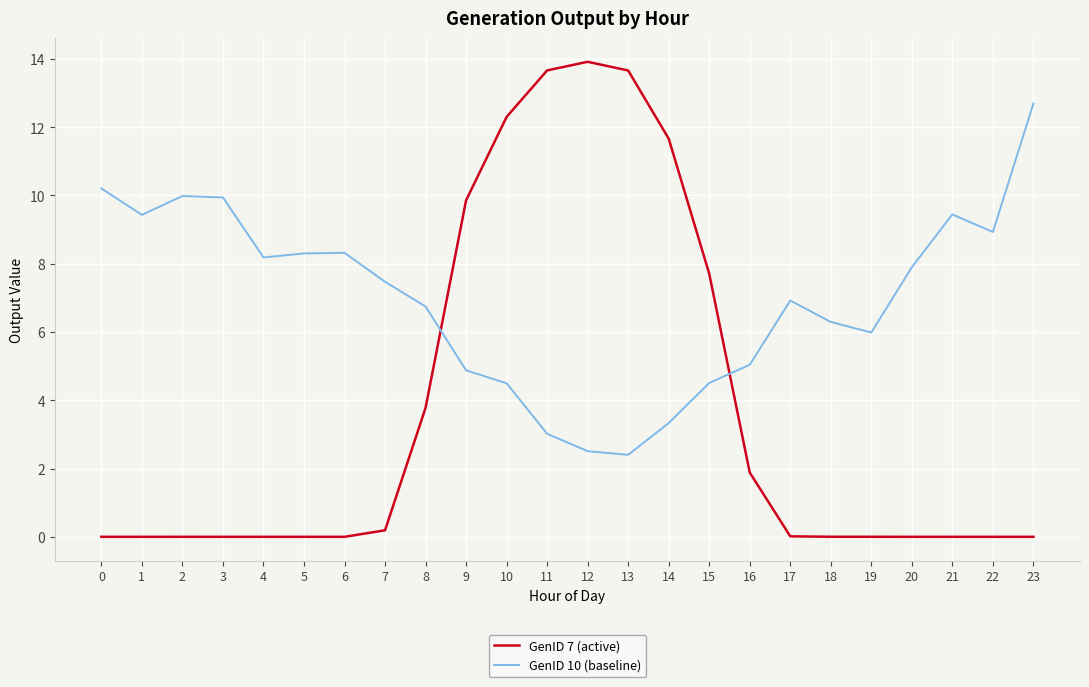

Which series has the largest range (max minus min)?

GenID 7 (active)